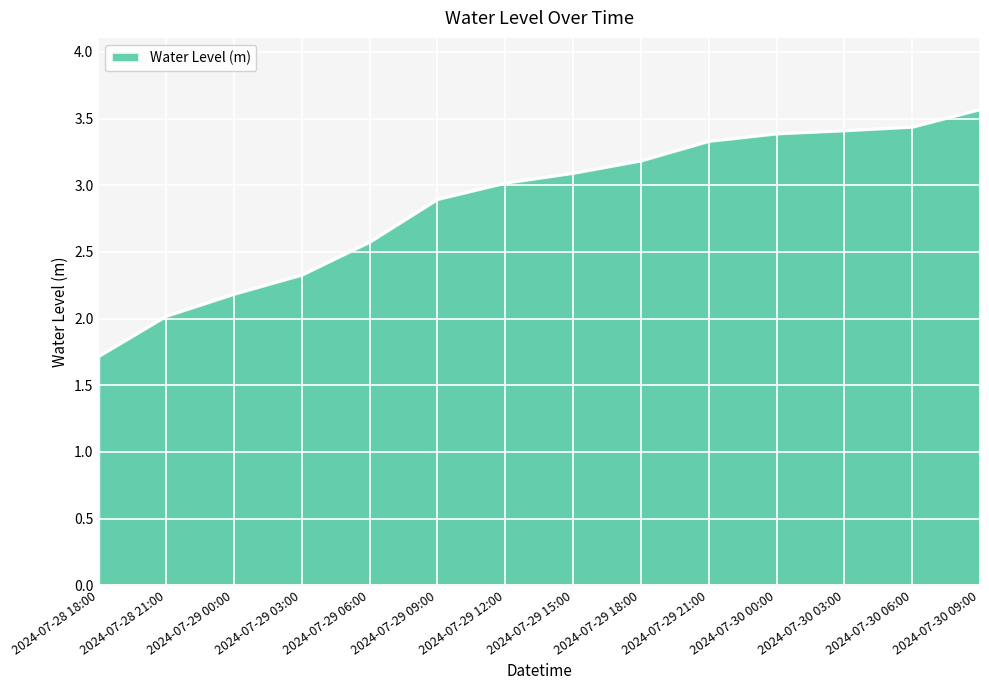

What is the sum of all values?

40.2